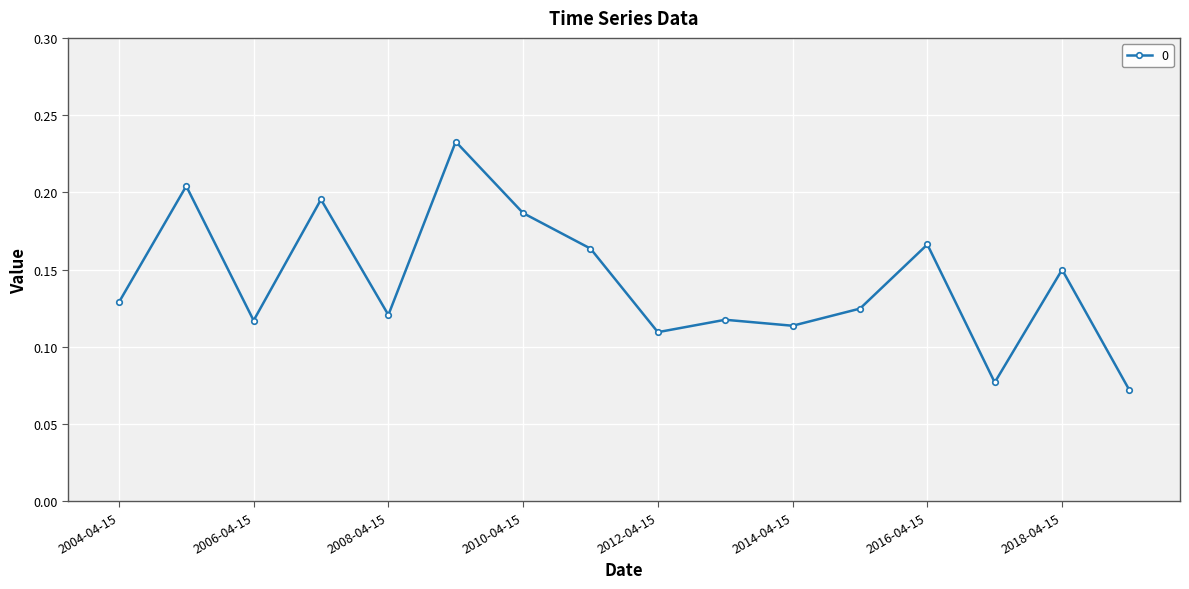

What is the sum of all values?

2.3